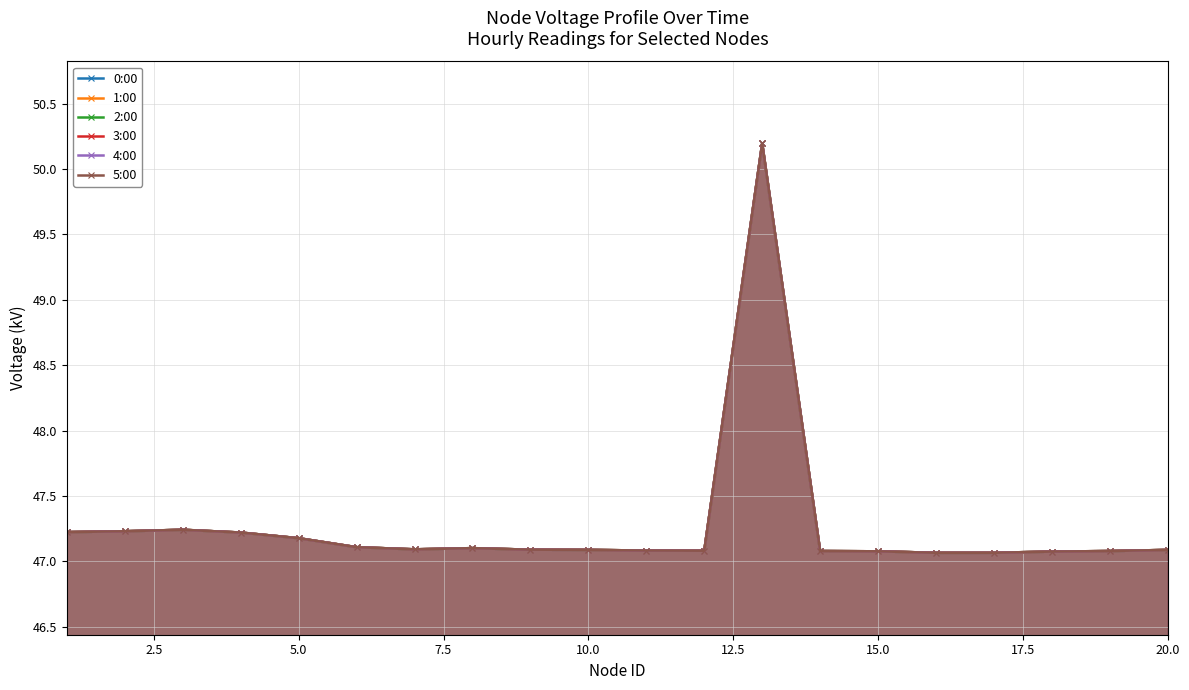

Count the number of data series in this chart.

6